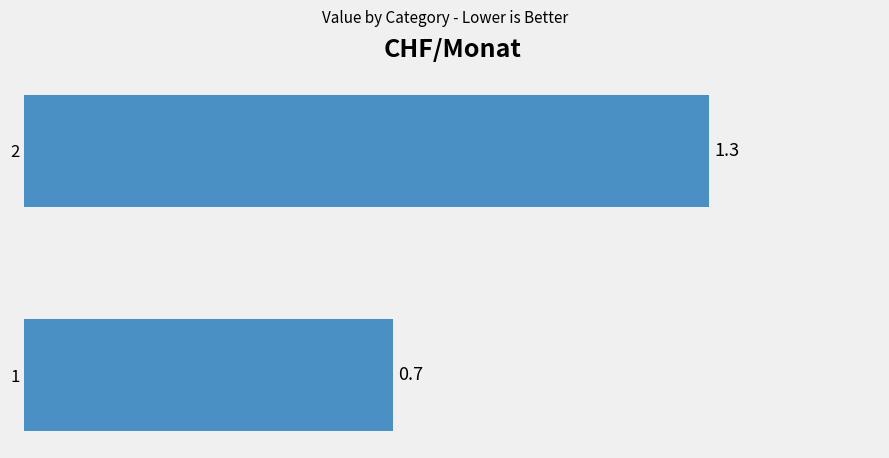

What is the smallest value displayed?

0.7